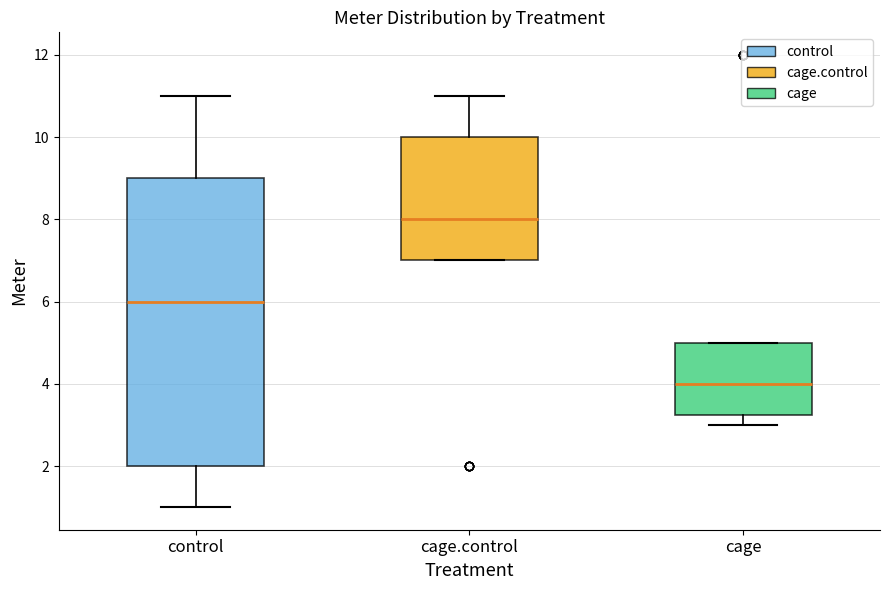

Which box's median line is the lowest?

cage